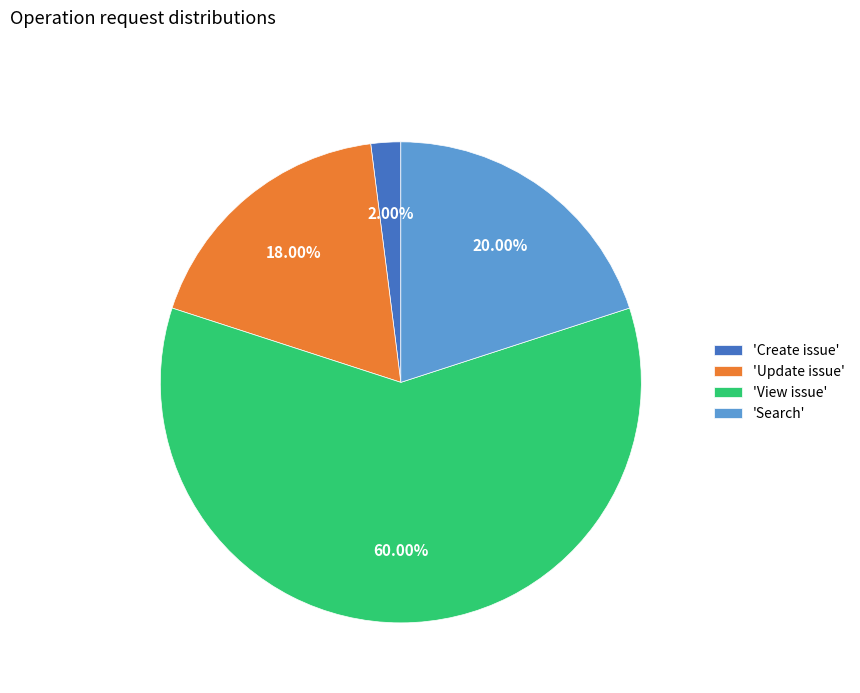

What is the smallest slice in the pie chart?

'Create issue'